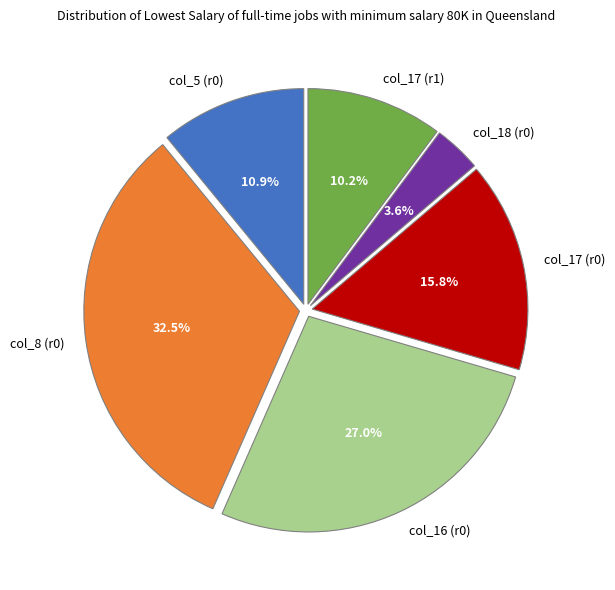

To the nearest percent, what is the average slice percentage?

17%